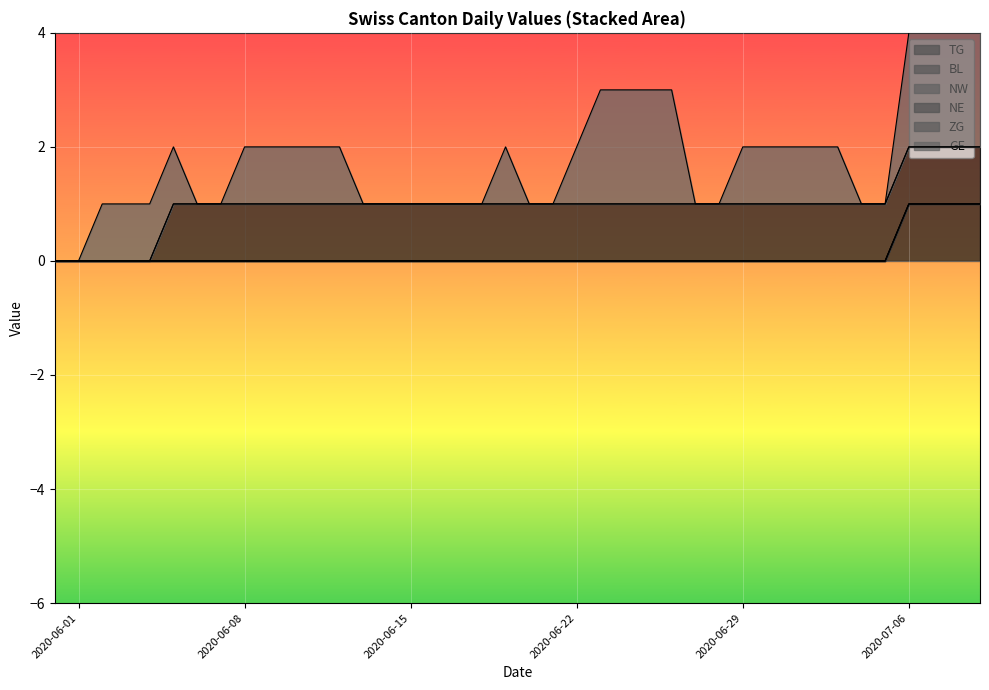

Reading right to left, what are all the values shown in this chart?

TG: 1	1	1	1	0	0	0	0	0	0	0	0	0	0	0	0	0	0	0	0	0	0	0	0	0	0	0	0	0	0	0	0	0	0	0	0	0	0	0	0
BL: 0	0	0	0	0	0	0	0	0	0	0	0	0	0	0	0	0	0	0	0	0	0	0	0	0	0	0	0	0	0	0	0	0	0	0	0	0	0	0	0
NW: 0	0	0	0	0	0	0	0	0	0	0	0	0	0	0	0	0	0	0	0	0	0	0	0	0	0	0	0	0	0	0	0	0	0	0	0	0	0	0	0
NE: 1	1	1	1	1	1	1	1	1	1	1	1	1	1	1	1	1	1	1	1	1	1	1	1	1	1	1	1	1	1	1	1	1	1	1	0	0	0	0	0
ZG: 0	0	0	0	0	0	0	0	0	0	0	0	0	0	0	0	0	0	0	0	0	0	0	0	0	0	0	0	0	0	0	0	0	0	0	0	0	0	0	0
GE: 2	2	2	2	0	0	1	1	1	1	1	0	0	2	2	2	2	1	0	0	1	0	0	0	0	0	0	1	1	1	1	1	0	0	1	1	1	1	0	0